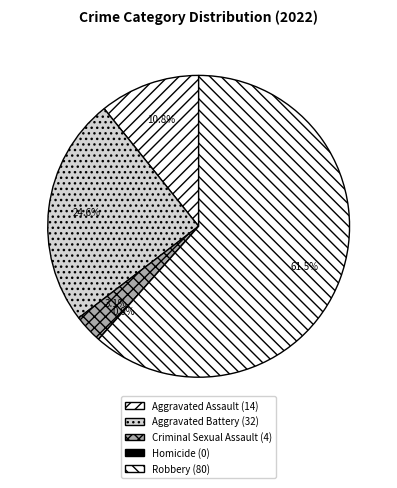

How many segments does this pie chart have?

5